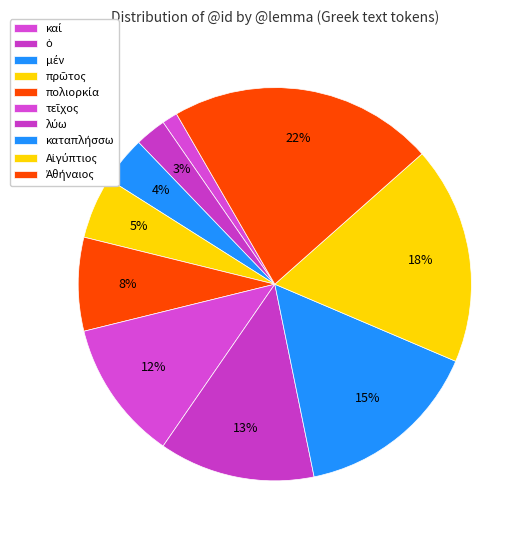

Which has a higher value, μέν or Αἰγύπτιος?

Αἰγύπτιος